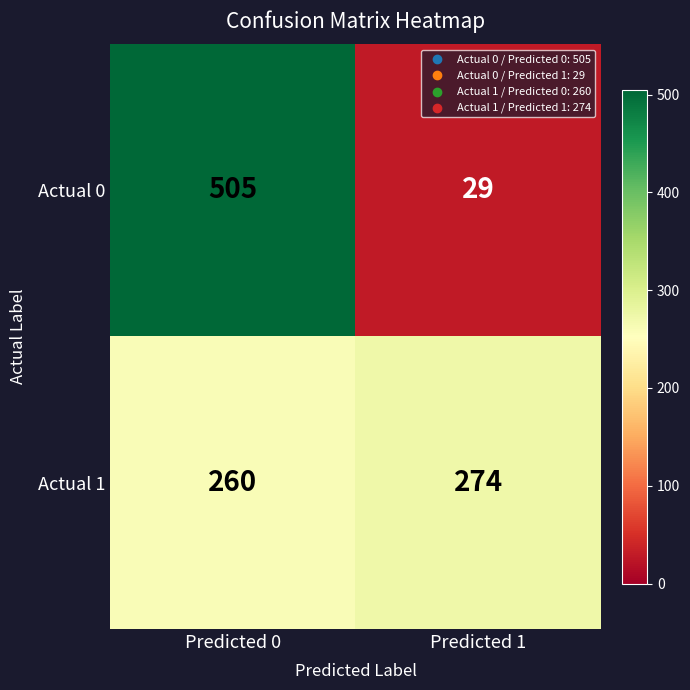

Reading left to right, list all the values displayed in this chart.

Actual 0: Predicted 0=505	Predicted 1=29
Actual 1: Predicted 0=260	Predicted 1=274